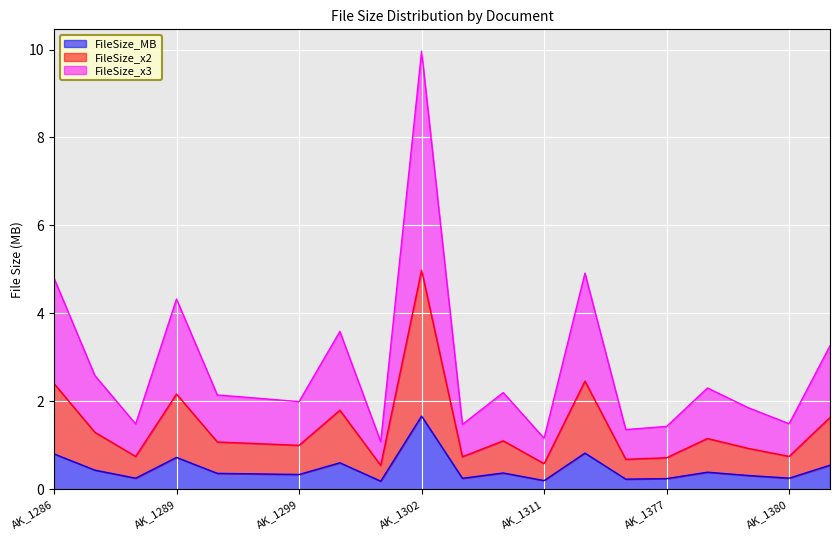

What is the difference between the highest and lowest values at AK_1289?

3.6